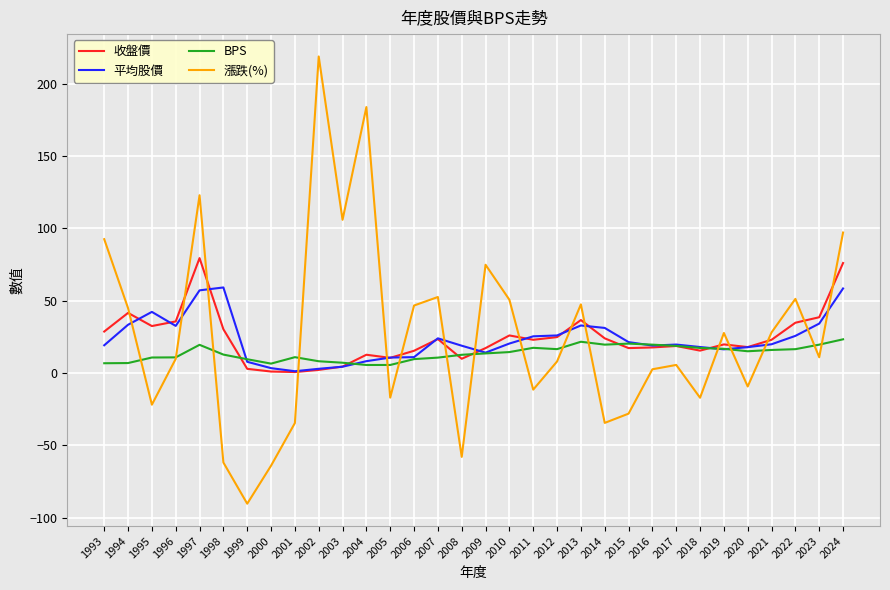

Is the value of 平均股價 at 2015 greater than the value of 漲跌(%) at 2017?

Yes